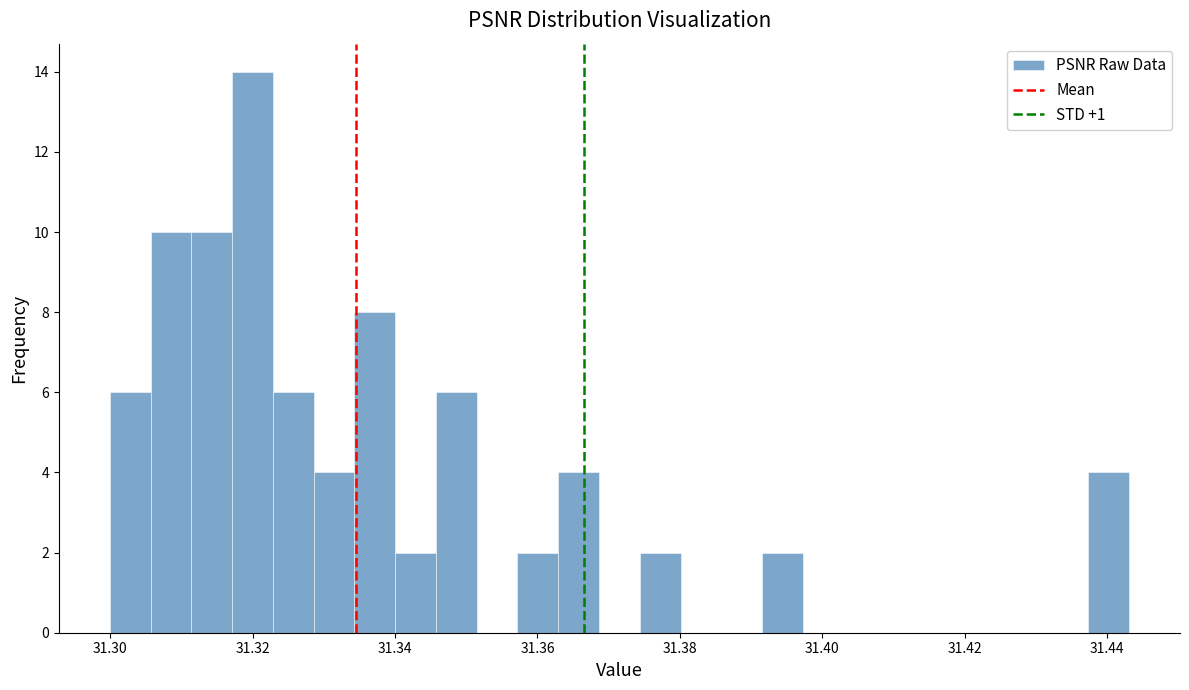

Read against the x-axis, roughly where is the centre of the tallest bar?

31.320